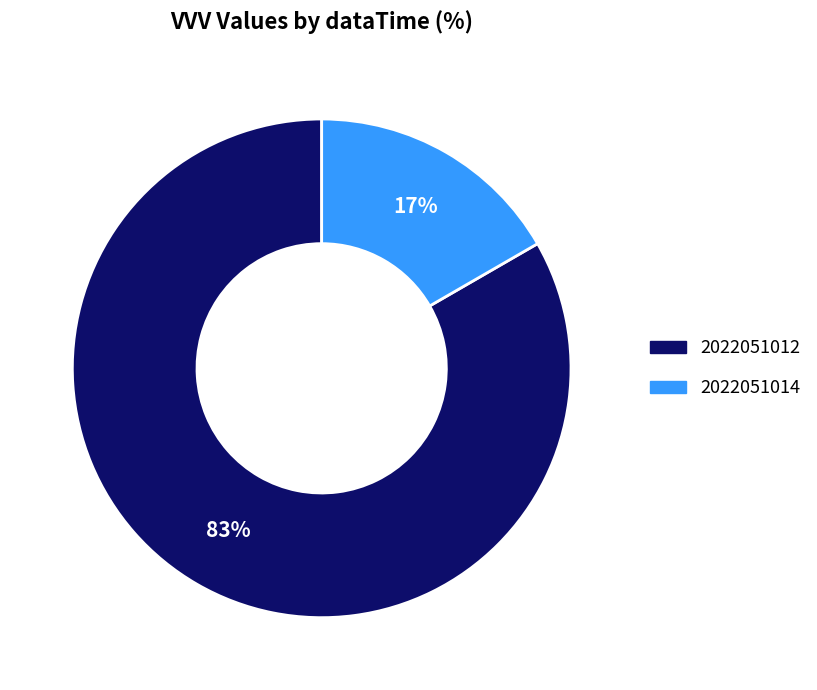

Rank the categories by value from lowest to highest.

2022051014, 2022051012